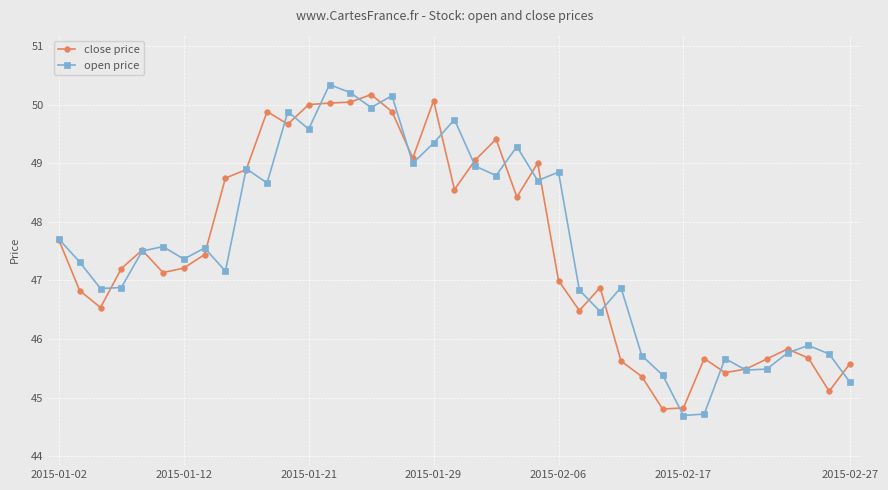

What is the maximum value shown in the chart?

50.3